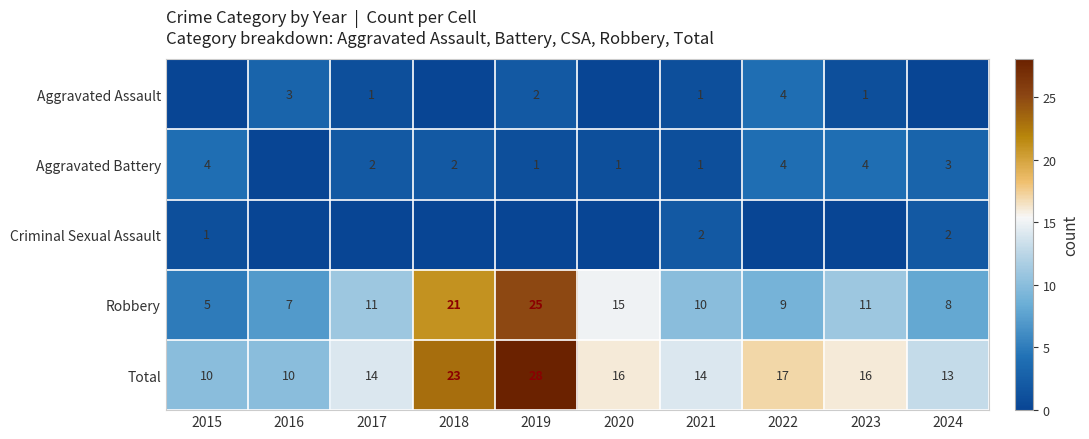

What is the difference between the maximum and second lowest values in the Robbery series?

18